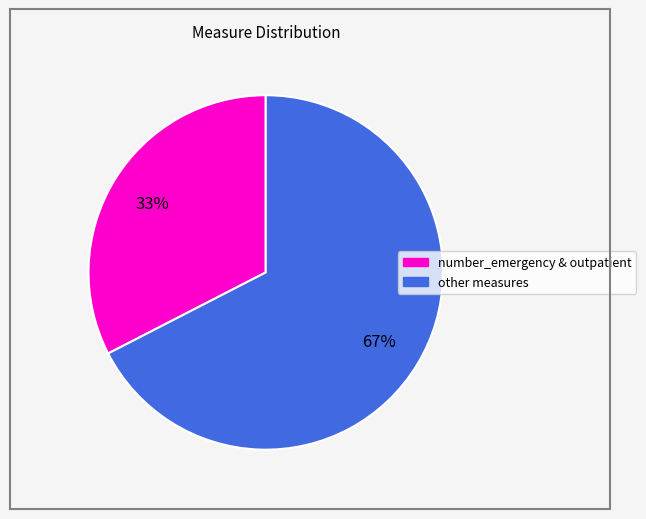

Is there any slice that represents more than half of the pie?

Yes